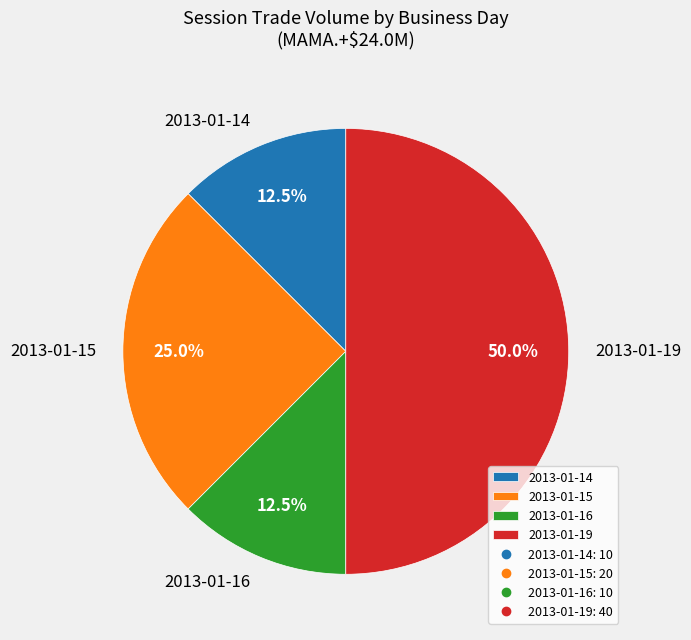

Which category has the biggest portion of the pie?

2013-01-19